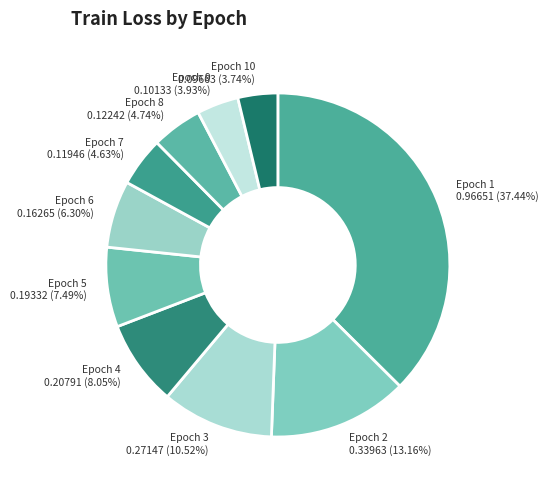

Is there a majority slice in this chart?

No